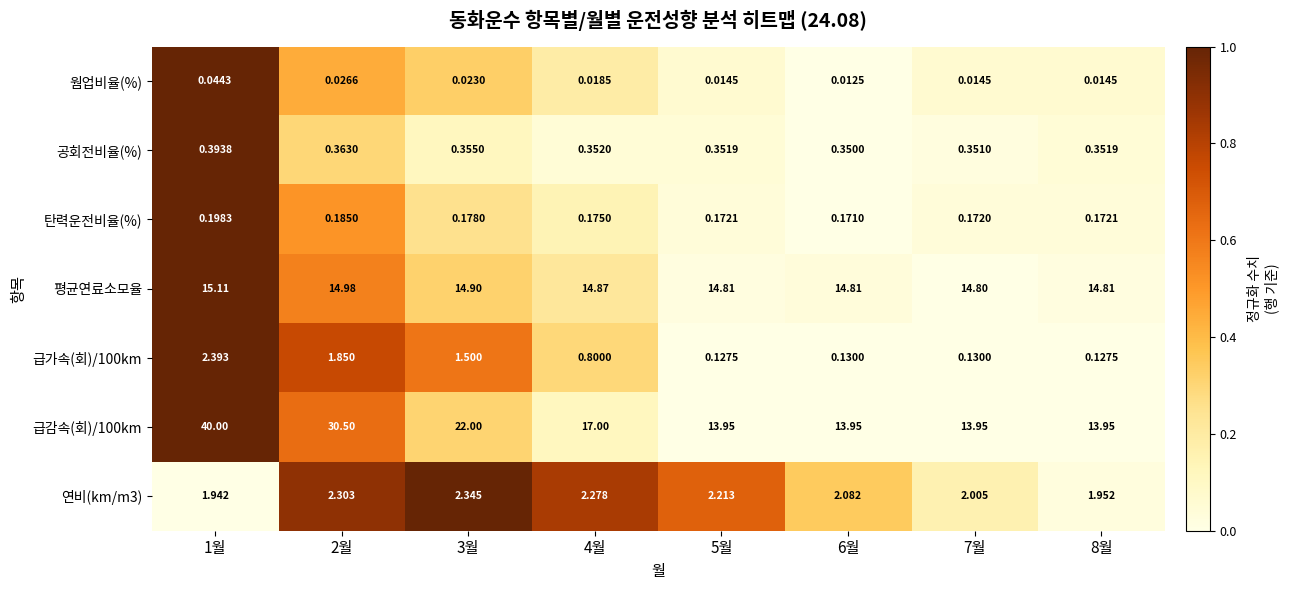

What is the spread (max minus min) of values at 3월?

22.0